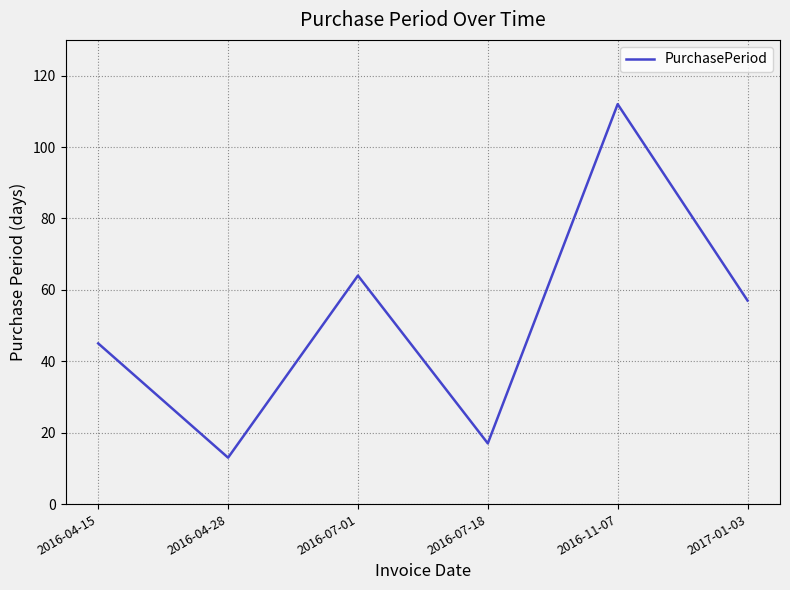

What is the minimum value shown in the chart?

13